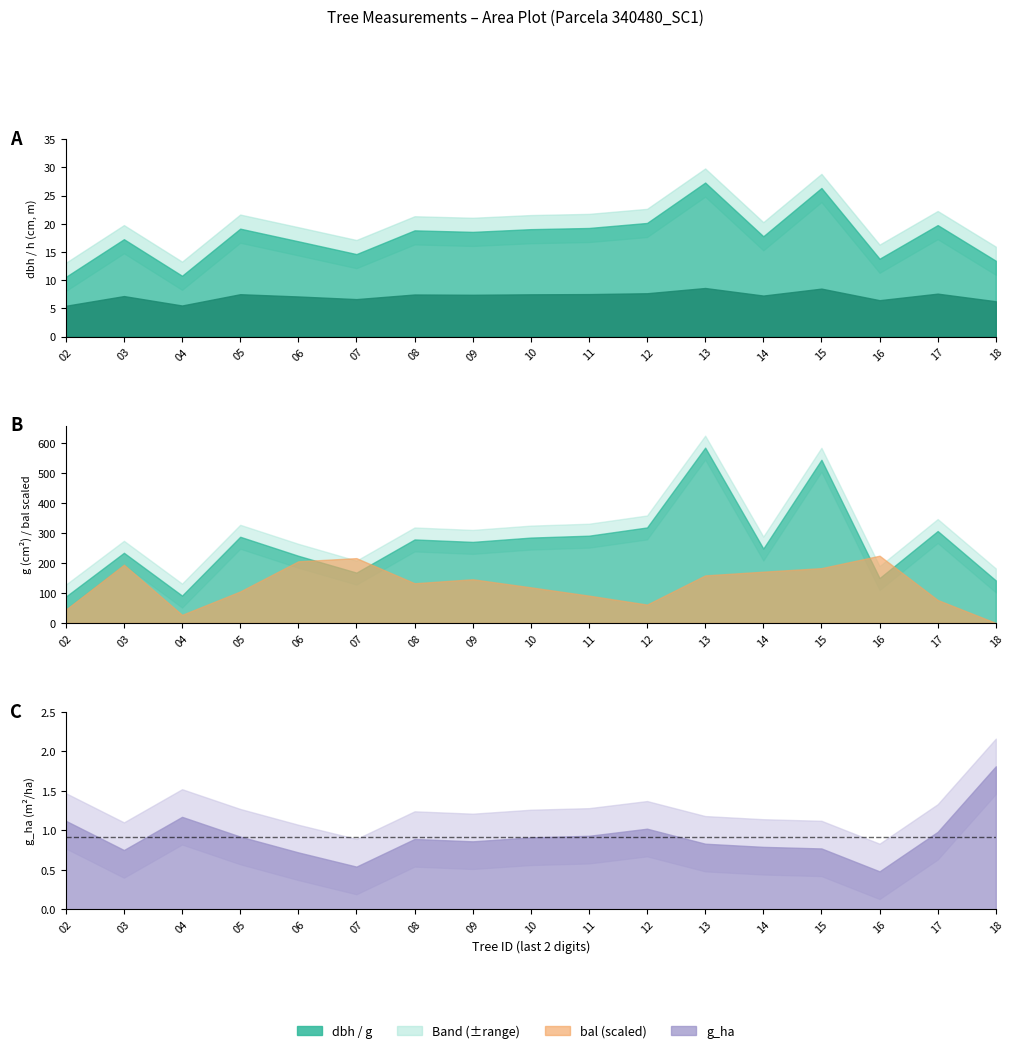

Which series changed the most between 340480007 and 340480017?

g